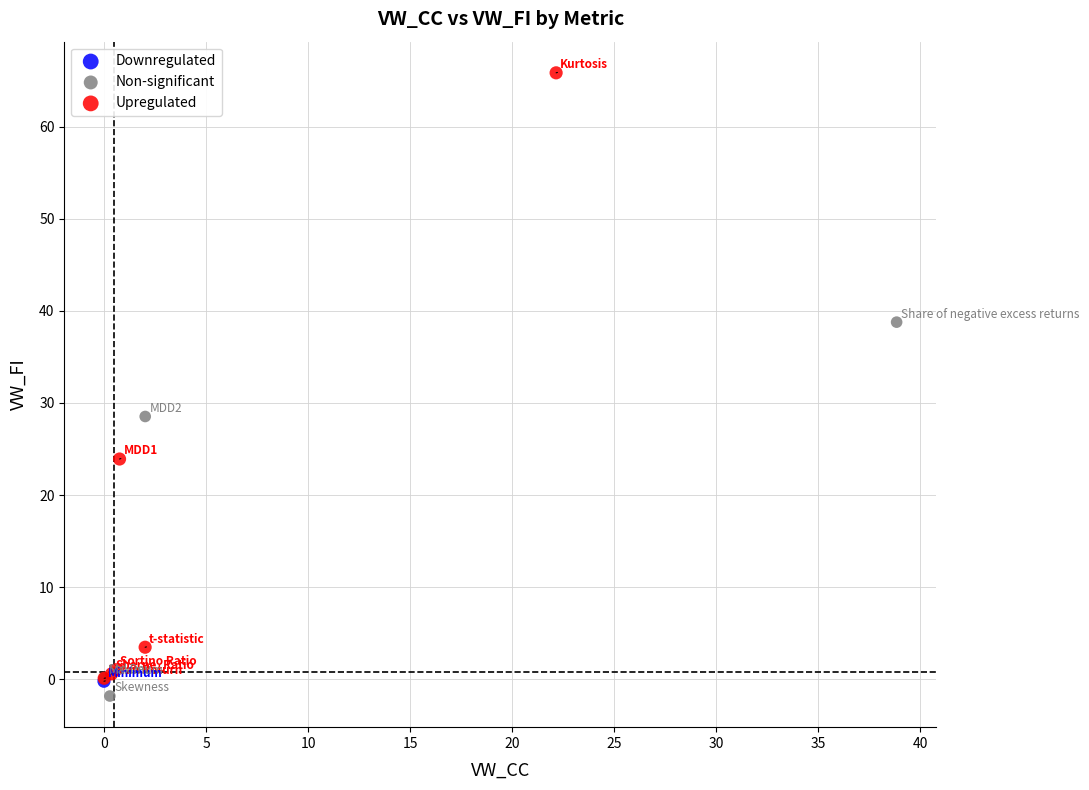

What are all the series names shown in the legend?

Downregulated, Non-significant, Upregulated